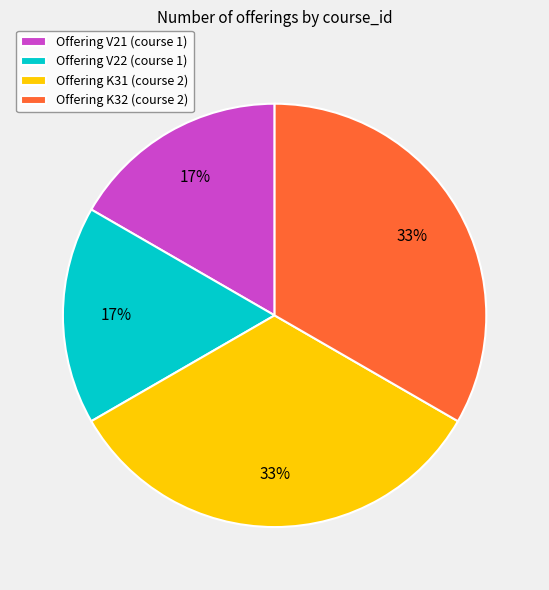

To the nearest percent, what portion does Offering K31 (course 2) represent?

33%